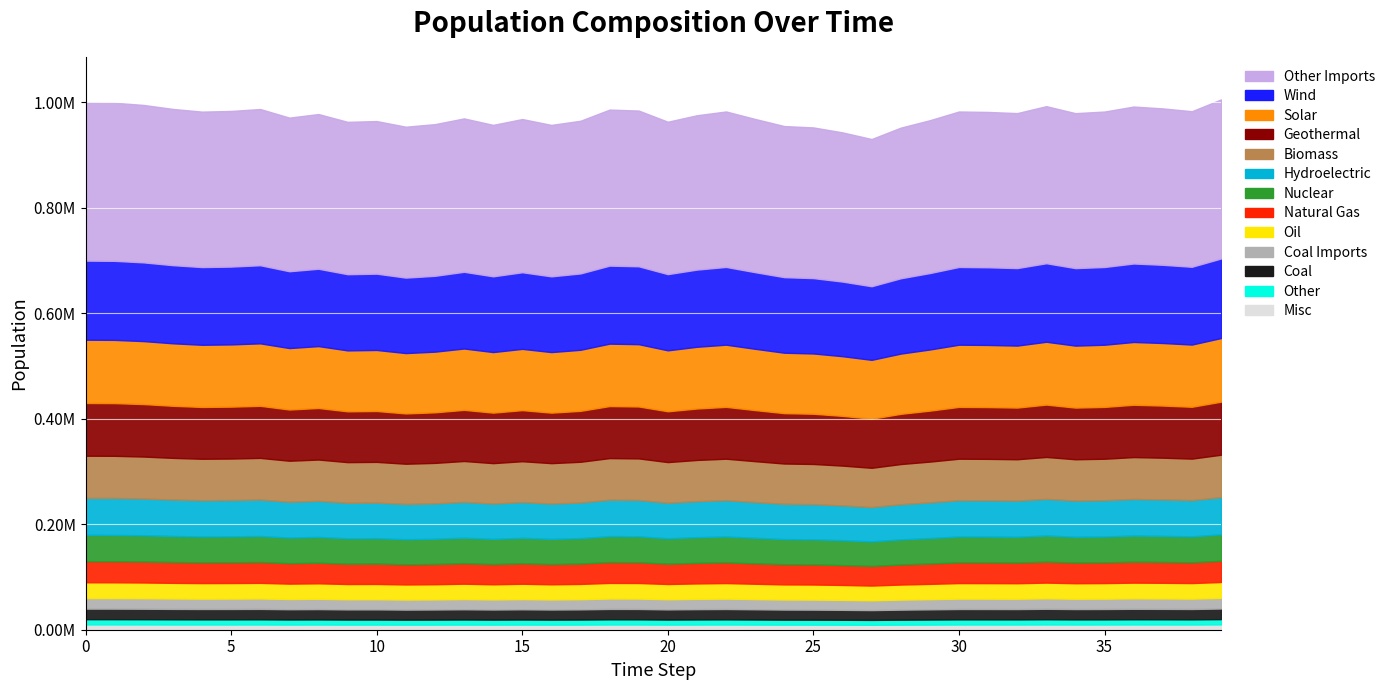

What is the sum of the values at 32 and 22?

1962532.7